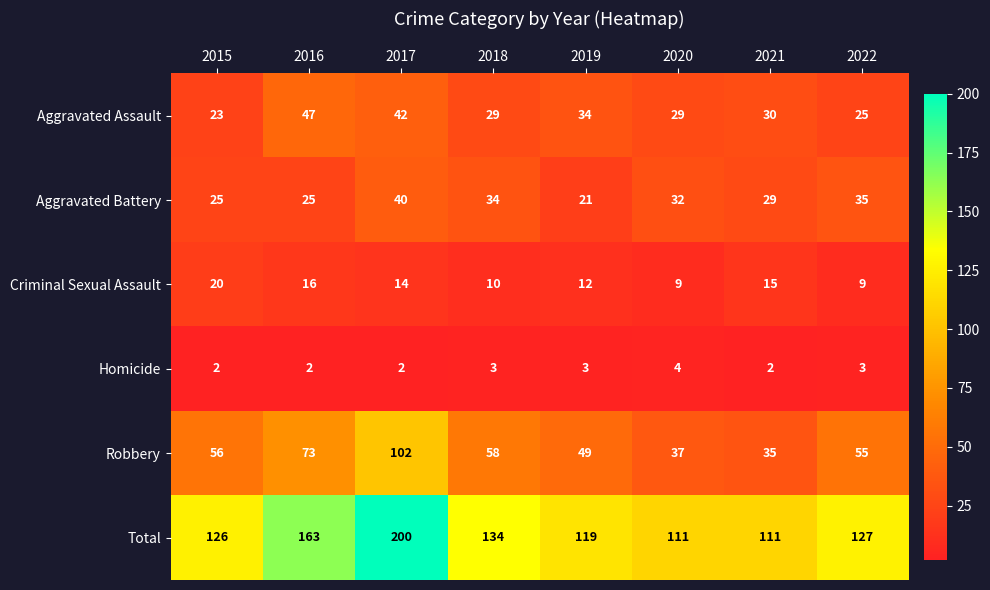

What is the spread (max minus min) of values at 2019?

116